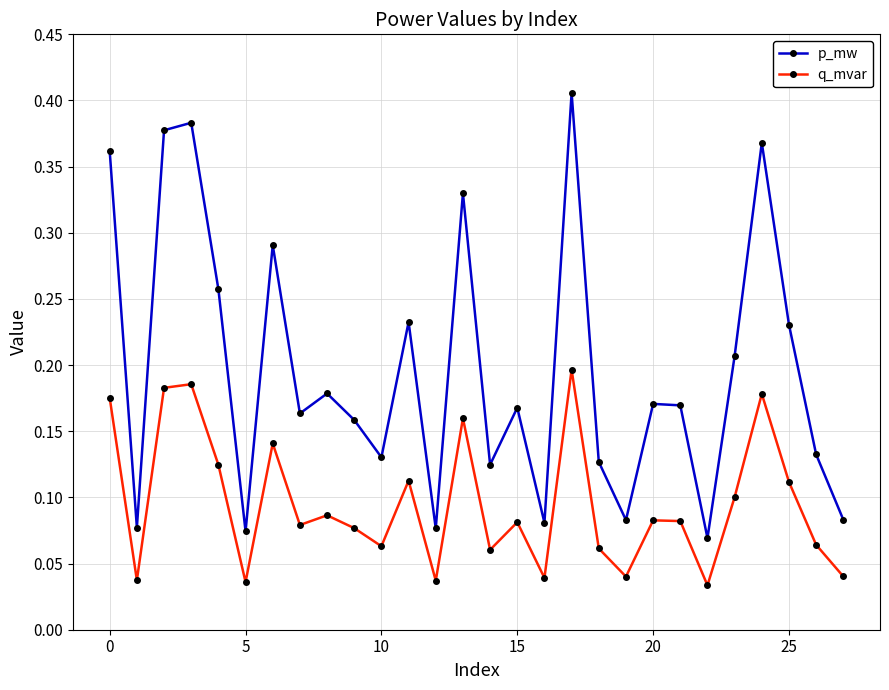

How many interior local valleys does the q_mvar series have?

9